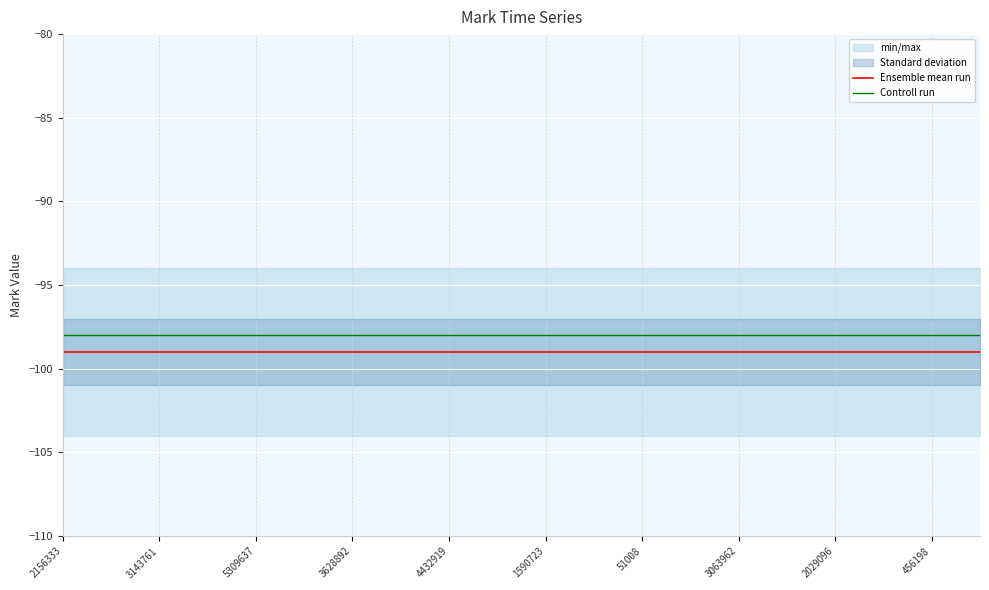

Rank the series by their maximum value, from highest to lowest.

Controll run, Ensemble mean run